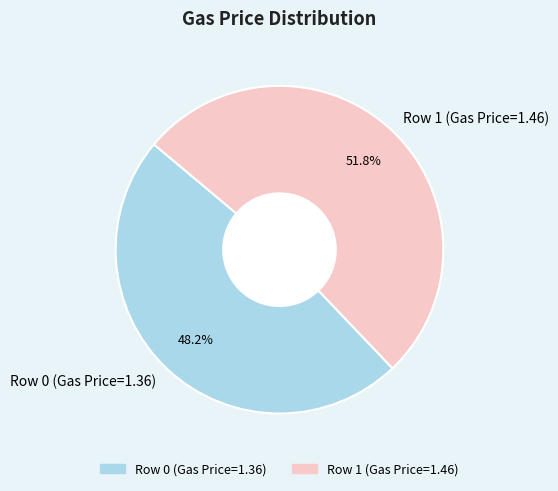

Do Row 1 (Gas Price=1.46) and Row 0 (Gas Price=1.36) together represent more than half of the pie?

Yes